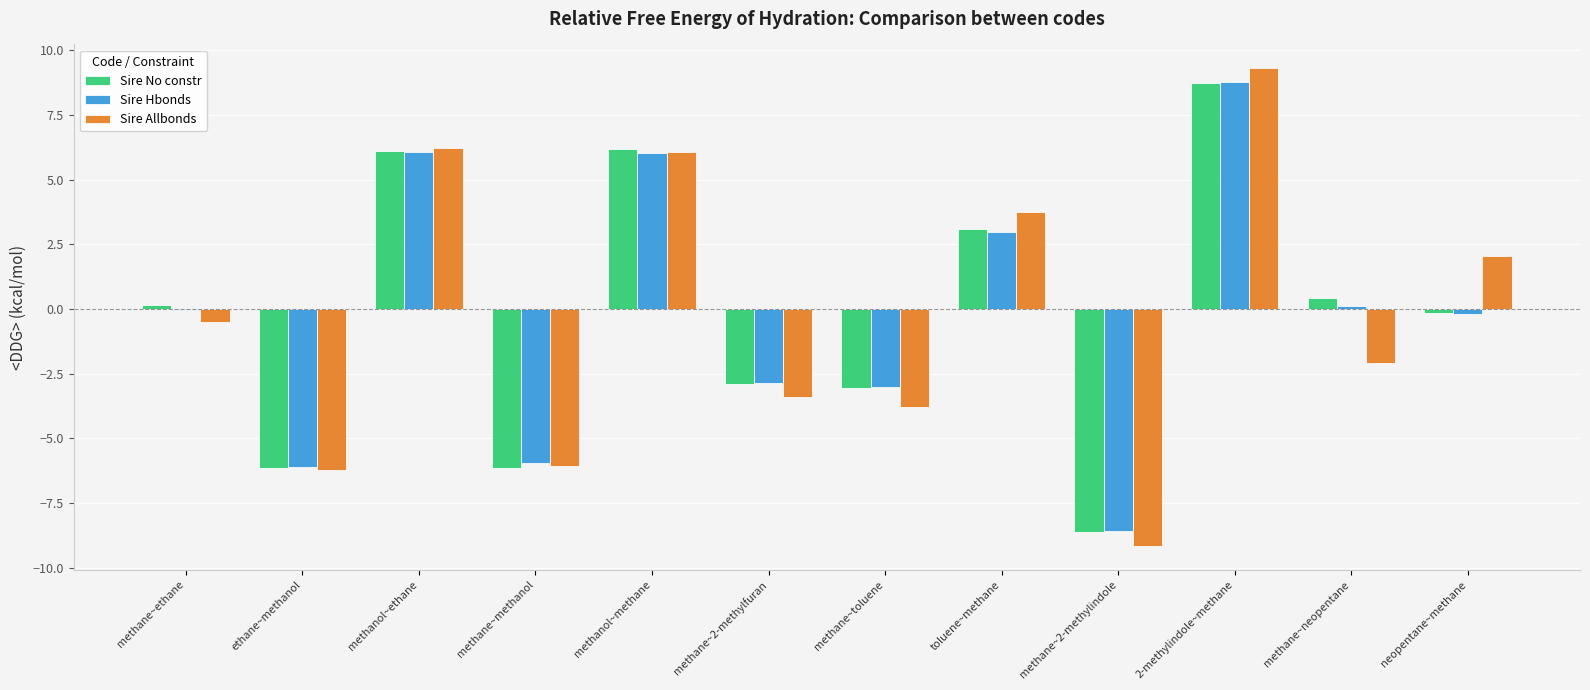

At which label does Sire Hbonds reach its peak?

2-methylindole~methane